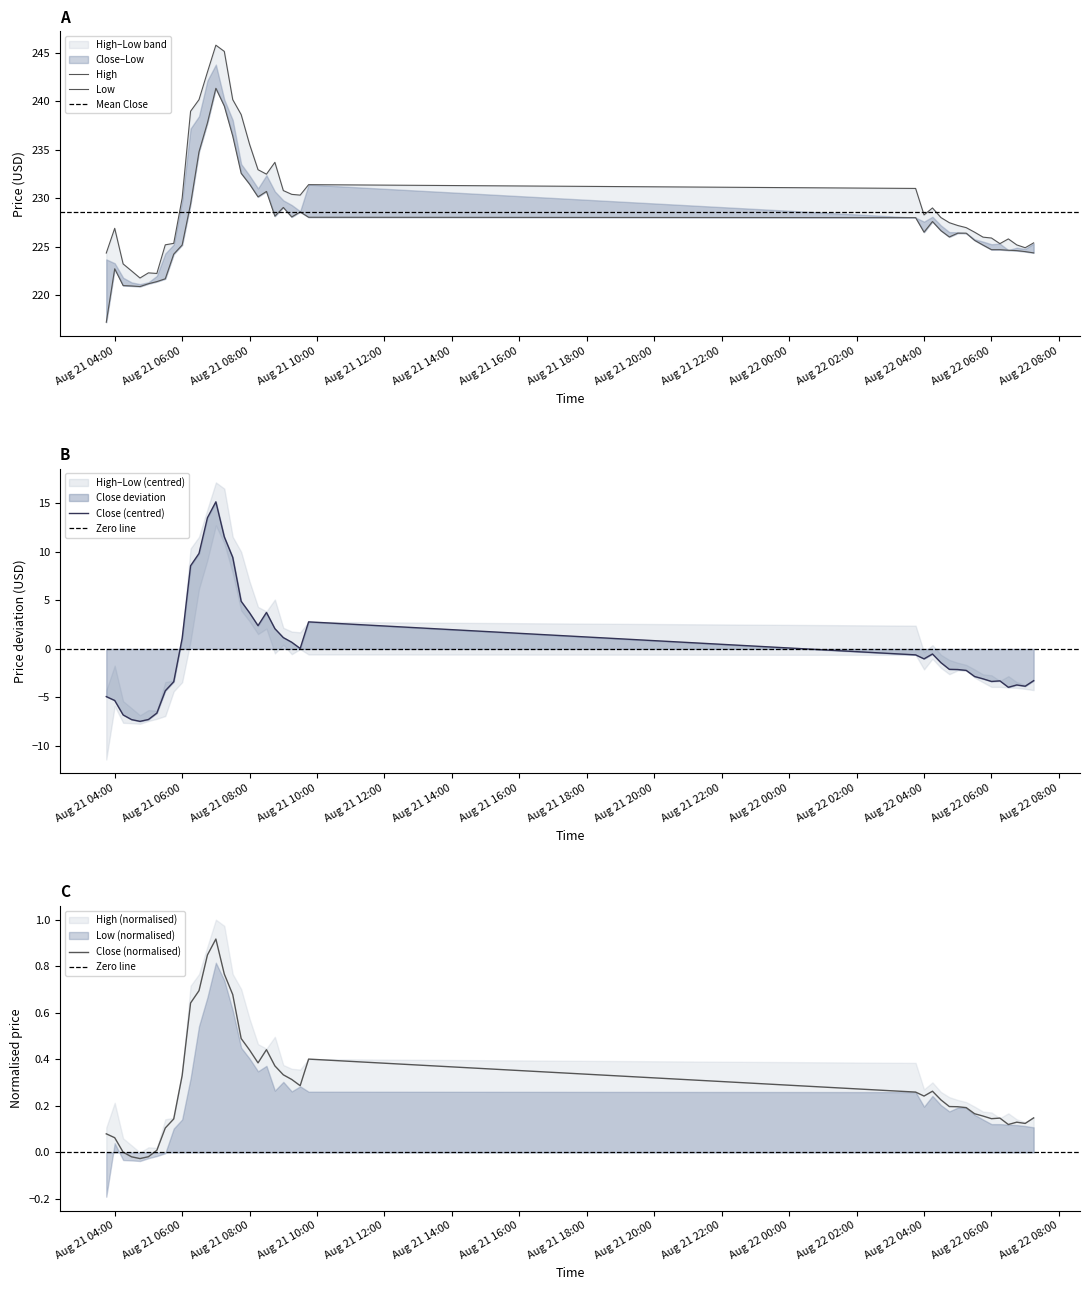

Rank the series by their maximum value, from lowest to highest.

Close, Low, High